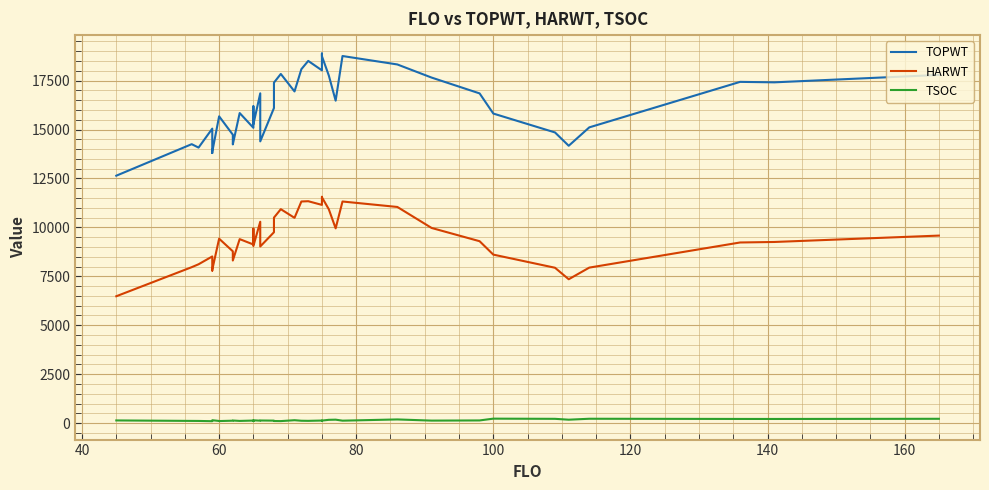

Which series has the largest total across all categories?

TOPWT